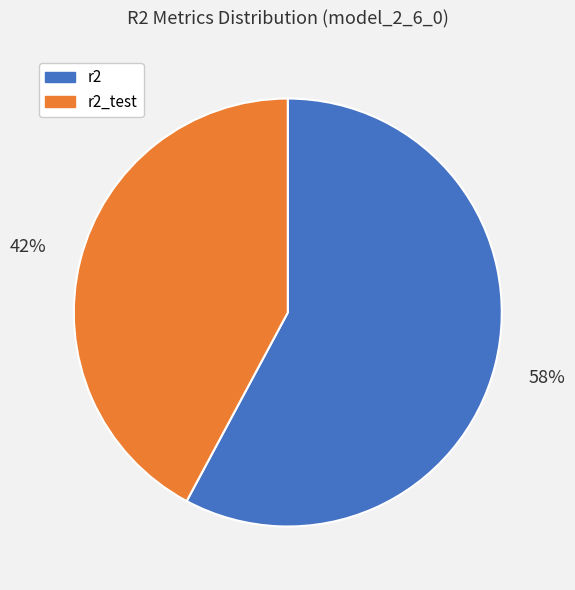

Combined, do r2 and r2_test account for over 50%?

Yes